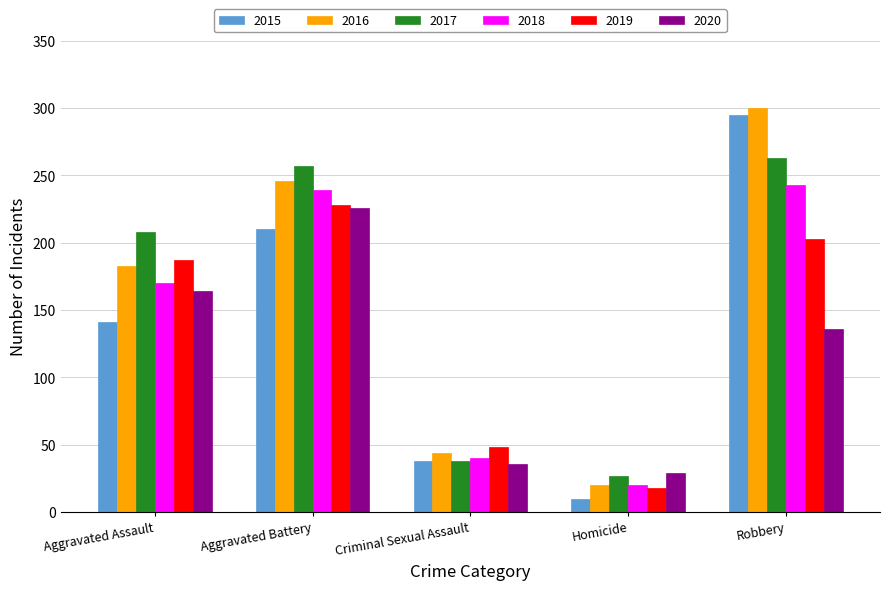

Count the number of data series in this chart.

6